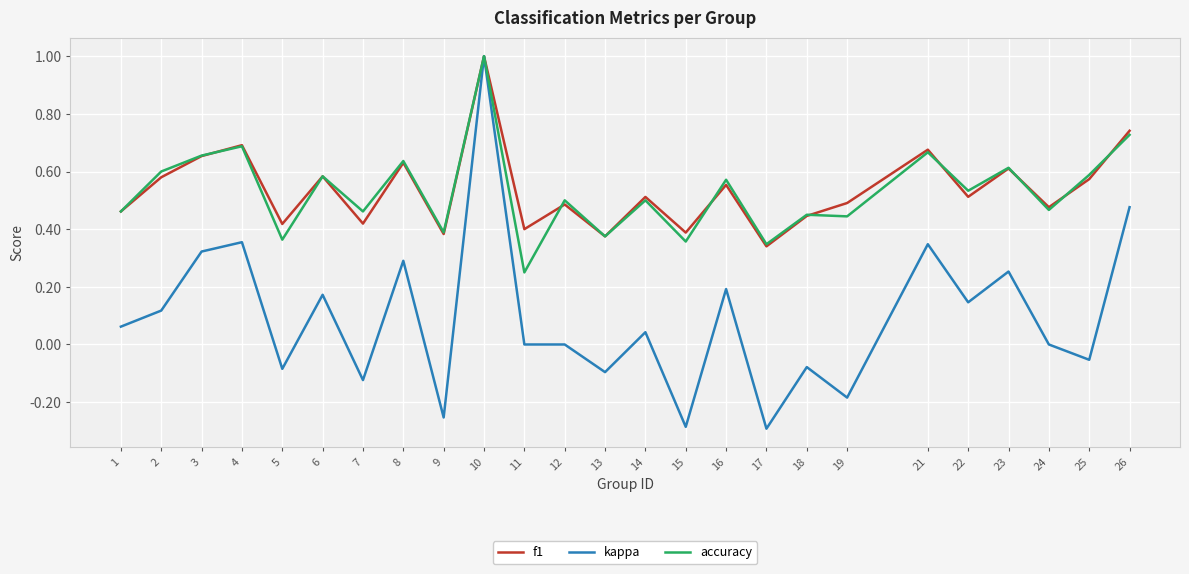

What is the difference between the second highest and second lowest values in the kappa series?

0.8